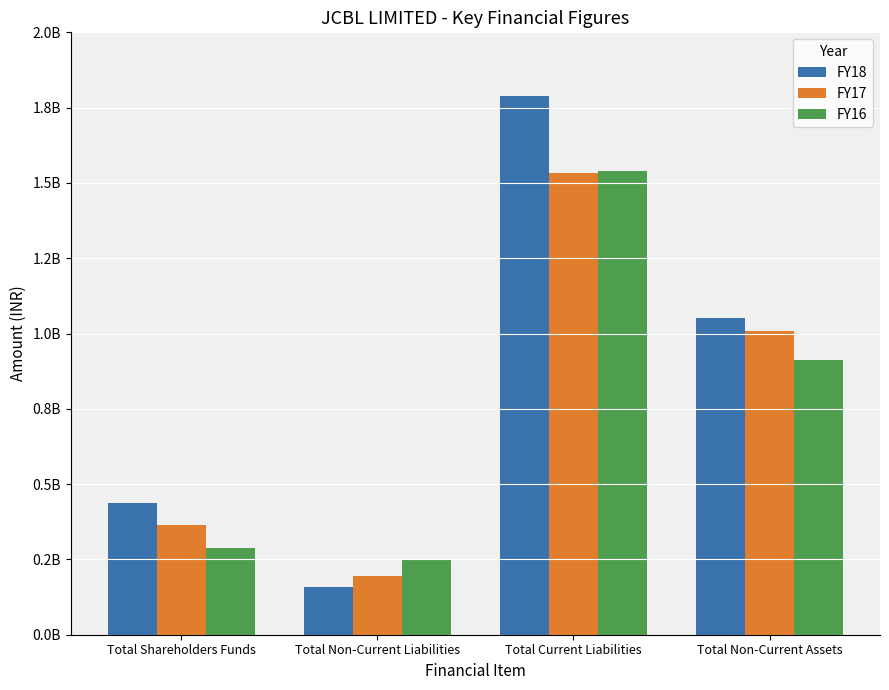

What are all the series names shown in the legend?

FY18, FY17, FY16